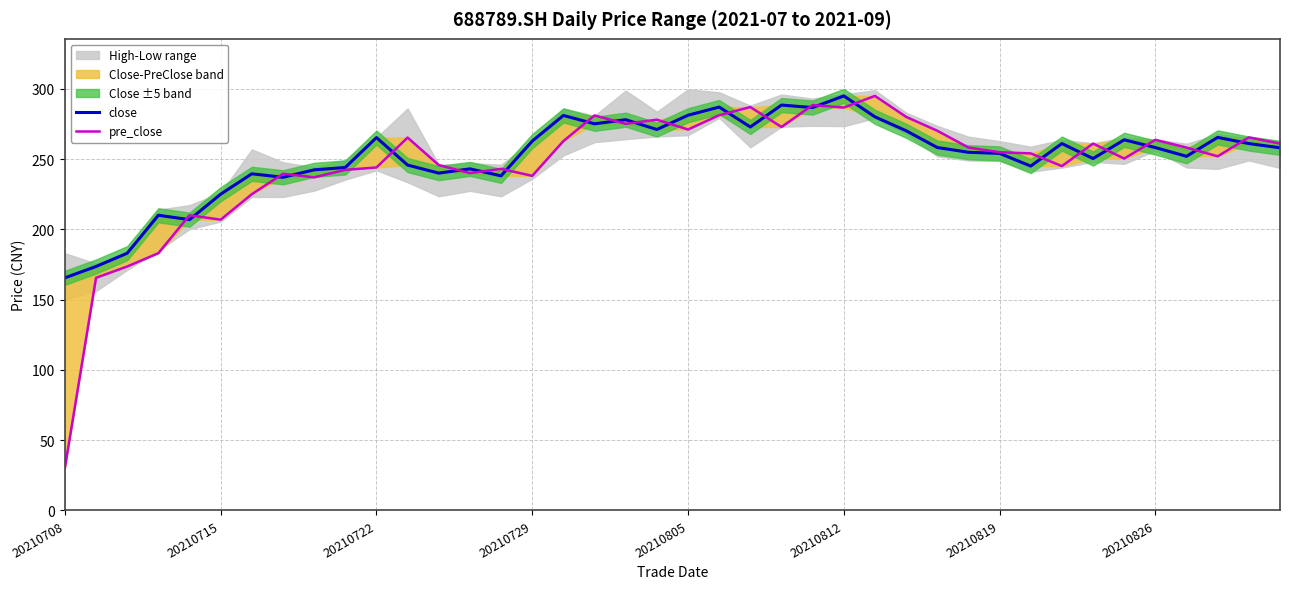

How many interior local valleys does the pre_close series have?

11